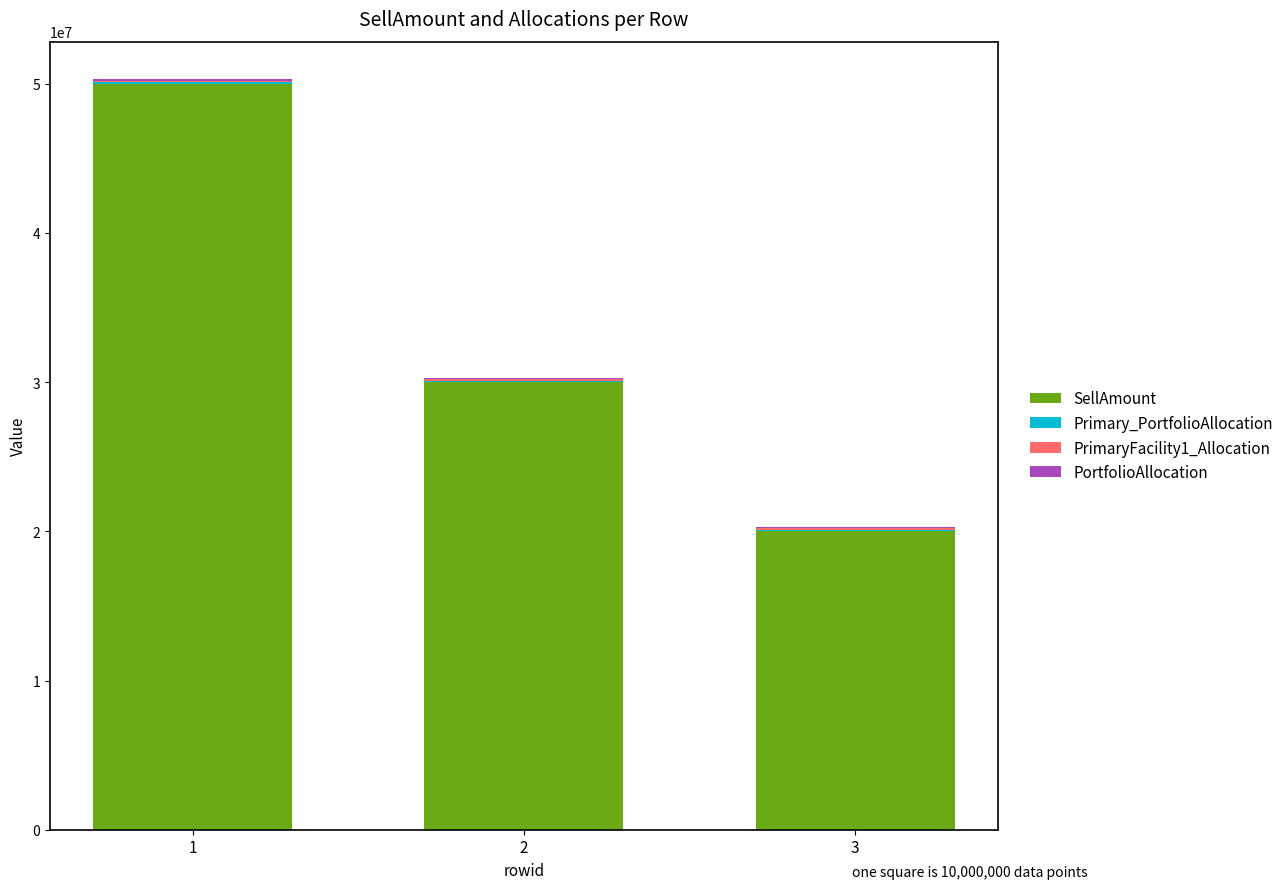

What is the highest value of the SellAmount series?

50000000